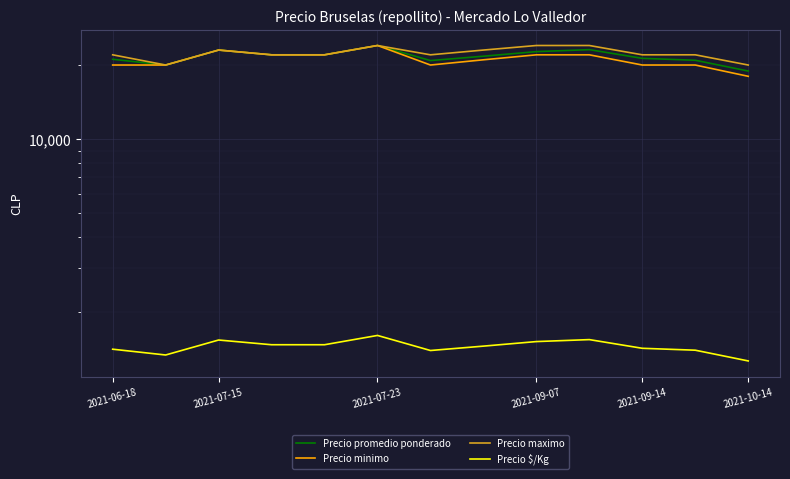

How many categories are shown in the chart?

13